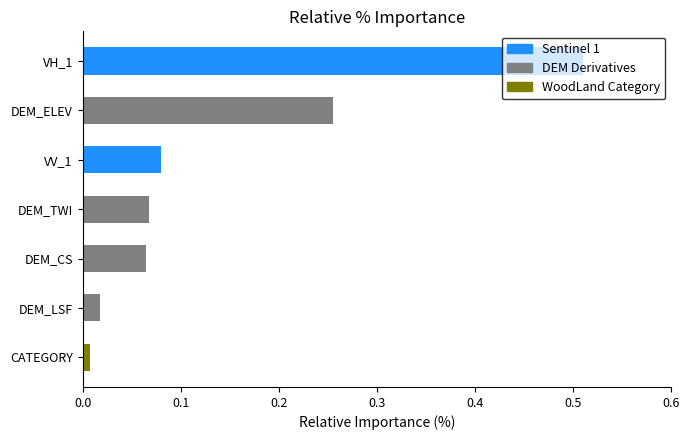

Which category has the highest value across all series?

VH_1